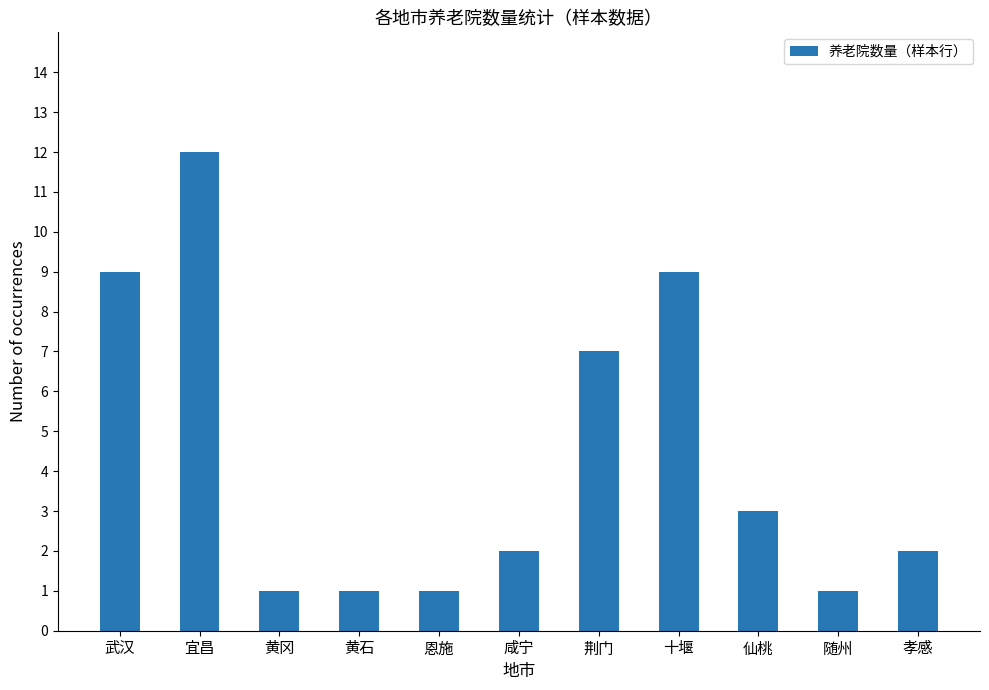

What is the change in value from 宜昌 to 仙桃?

-9